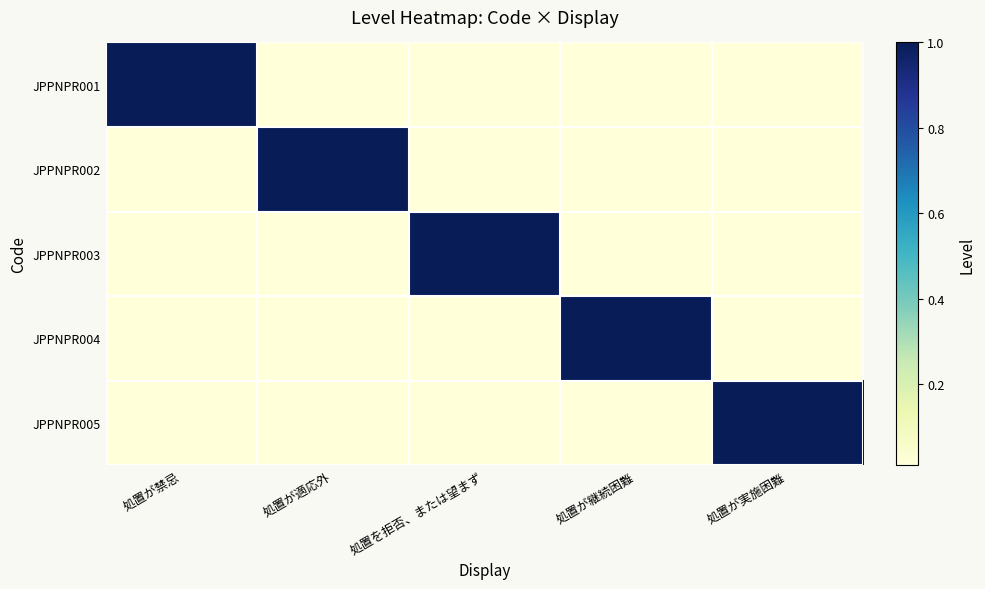

How many categories are shown in the chart?

5